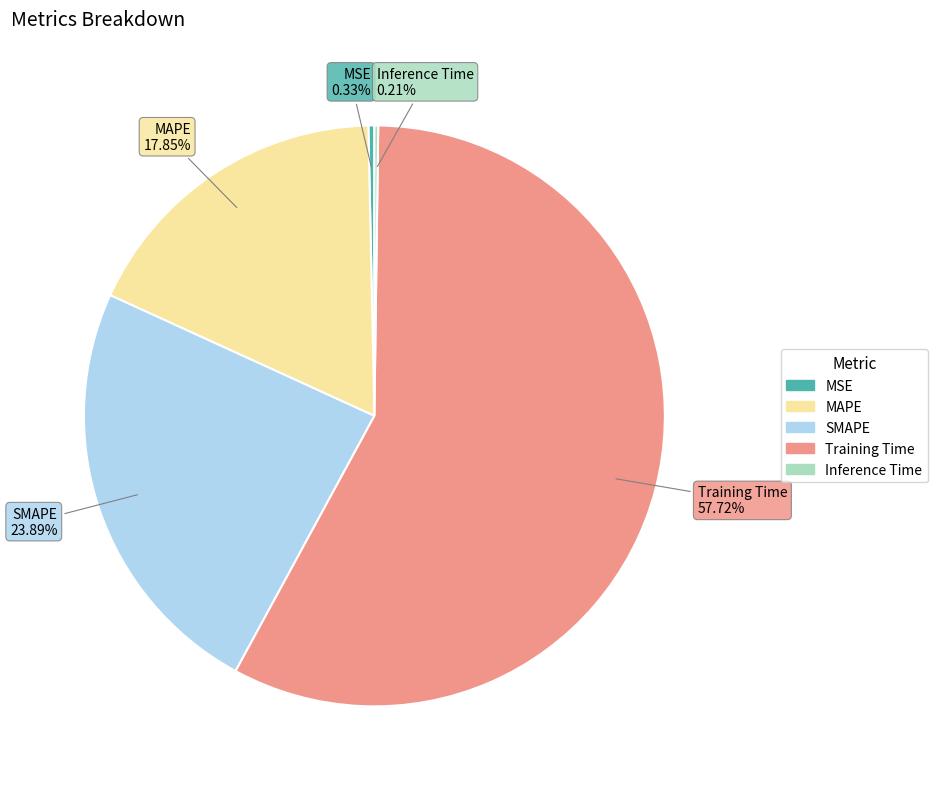

What is the largest slice in the pie chart?

Training Time